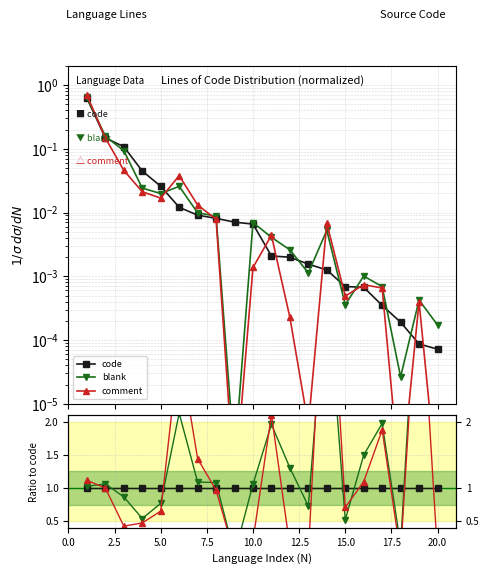

Which series has the largest total across all categories?

blank